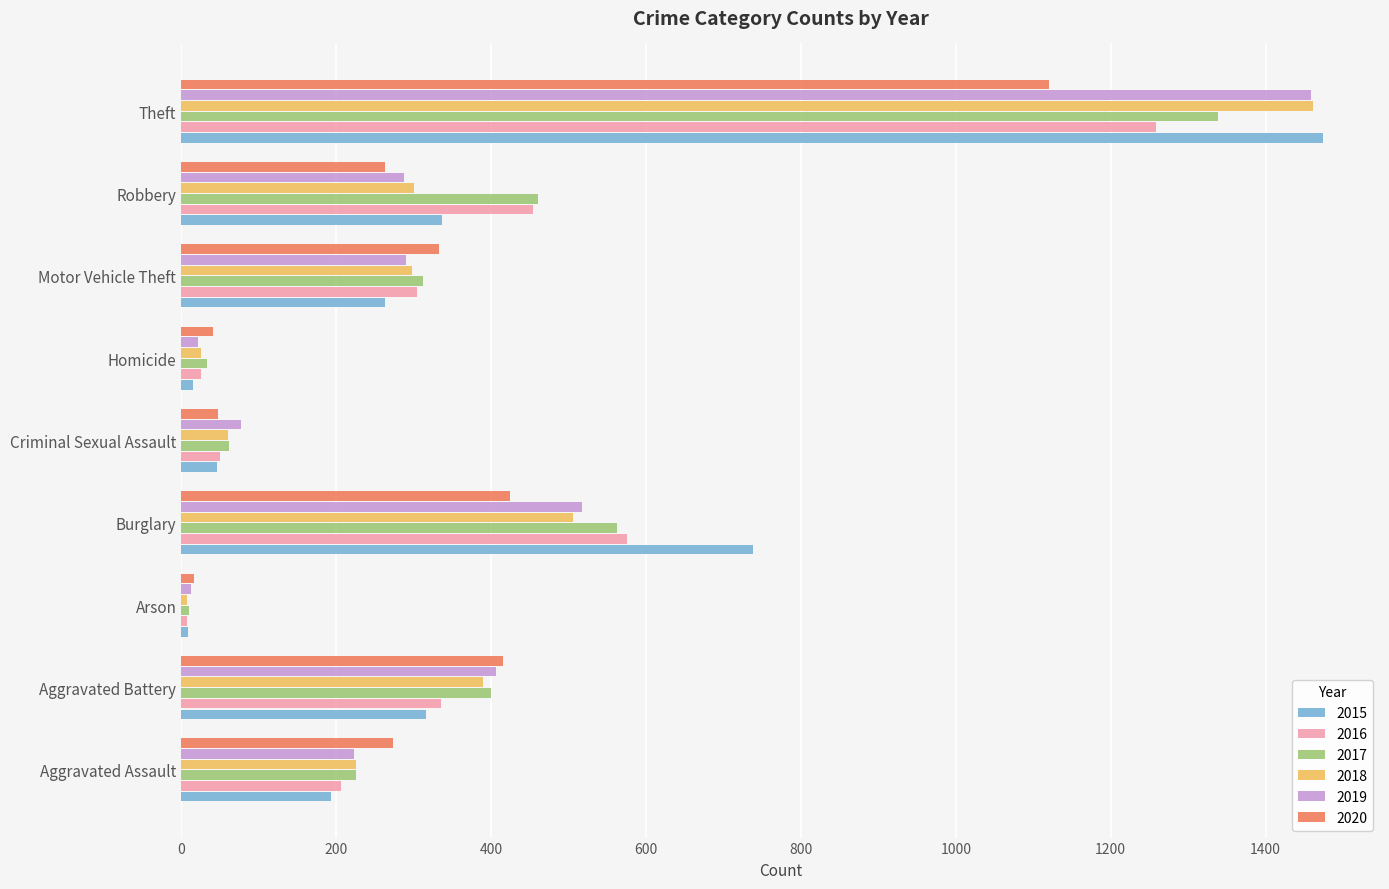

True or false: 2019 has a value of 447 at Theft.

False